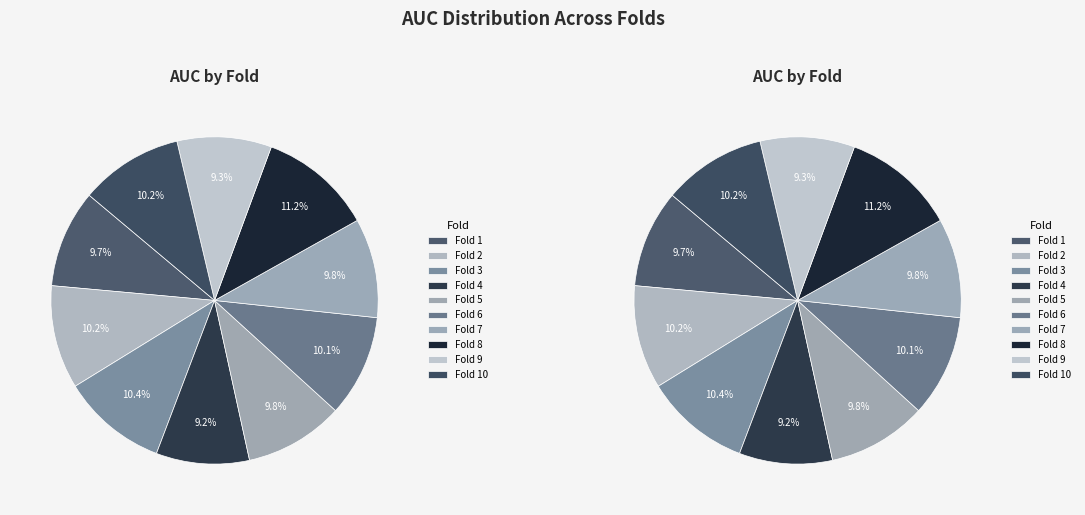

To the nearest percent, what percentage of the pie is Fold 5?

10%